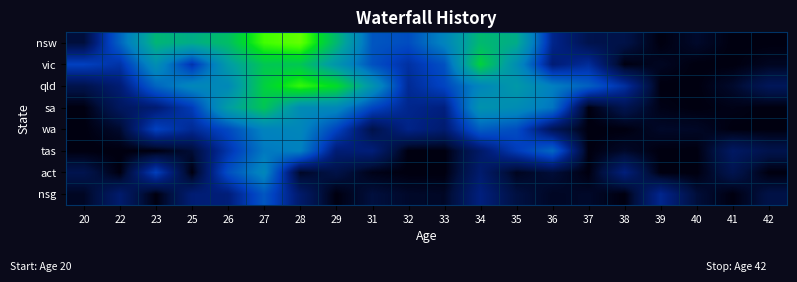

Reading left to right, what are all the values shown in this chart?

nsw: 20=0.4	22=2.9	23=5.5	25=5.2	26=5.8	27=7.8	28=8.3	29=5.6	31=2.6	32=2.4	33=3.6	34=5.6	35=5.2	36=1.5	37=0.6	38=0.6	39=0.0	40=0.3	41=0.0	42=0.0
vic: 20=2.2	22=1.8	23=4.1	25=1.9	26=4.6	27=6.1	28=6.1	29=4.3	31=2.5	32=1.8	33=2.5	34=6.5	35=4.0	36=1.2	37=1.7	38=0.0	39=0.2	40=0.0	41=0.0	42=0.2
qld: 20=0.6	22=1.1	23=2.9	25=3.8	26=3.8	27=6.4	28=7.6	29=6.8	31=4.3	32=1.6	33=2.3	34=3.7	35=4.5	36=3.5	37=2.8	38=1.7	39=0.0	40=0.0	41=0.3	42=0.8
sa: 20=0.0	22=0.9	23=1.1	25=2.0	26=4.7	27=6.1	28=3.9	29=3.8	31=2.3	32=1.5	33=1.3	34=4.2	35=4.0	36=3.3	37=0.0	38=0.7	39=0.1	40=0.0	41=0.1	42=0.0
wa: 20=0.0	22=0.3	23=2.2	25=1.6	26=2.4	27=3.6	28=3.7	29=2.3	31=0.6	32=1.4	33=1.1	34=2.8	35=2.4	36=0.7	37=0.0	38=0.0	39=0.2	40=0.2	41=0.0	42=0.0
tas: 20=0.0	22=0.0	23=0.0	25=0.4	26=1.9	27=3.3	28=3.5	29=1.1	31=1.2	32=0.0	33=0.0	34=1.0	35=2.0	36=3.0	37=0.0	38=0.2	39=0.0	40=0.0	41=0.9	42=0.6
act: 20=0.6	22=0.0	23=2.1	25=0.0	26=2.5	27=3.8	28=0.2	29=0.5	31=0.1	32=0.0	33=0.0	34=1.1	35=0.2	36=0.4	37=0.0	38=1.2	39=0.0	40=0.0	41=0.7	42=0.0
nsg: 20=0.2	22=1.0	23=0.0	25=1.1	26=1.2	27=2.6	28=1.0	29=0.0	31=0.4	32=0.2	33=0.2	34=1.3	35=0.5	36=0.2	37=0.2	38=0.0	39=1.5	40=0.4	41=0.0	42=0.5